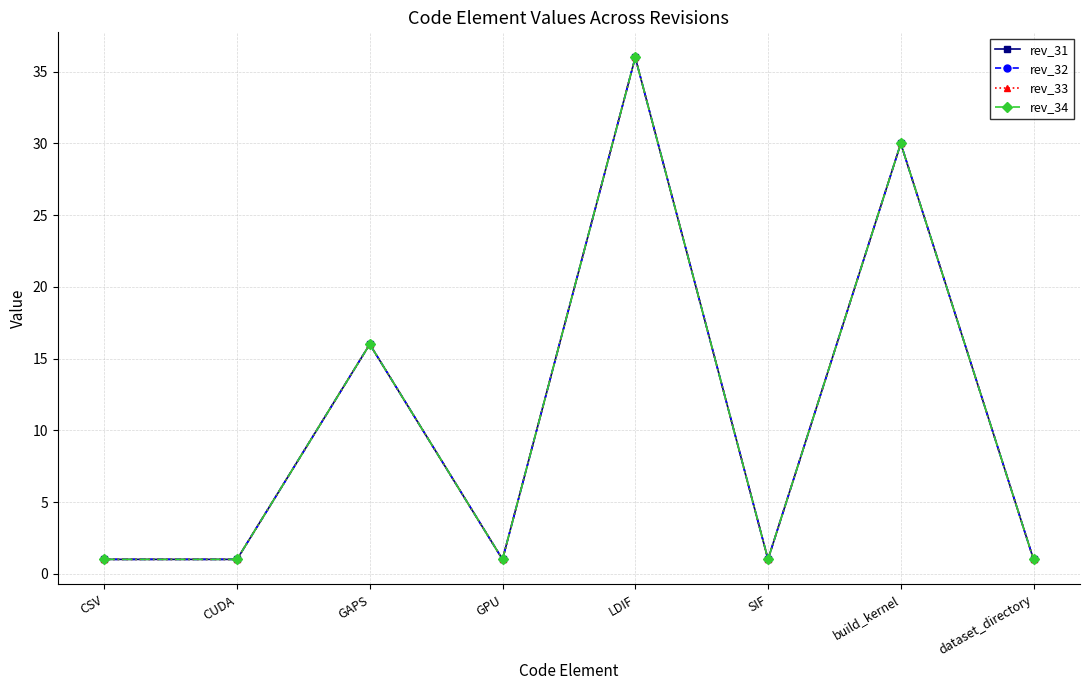

Which has a higher value, build_kernel or CUDA?

build_kernel